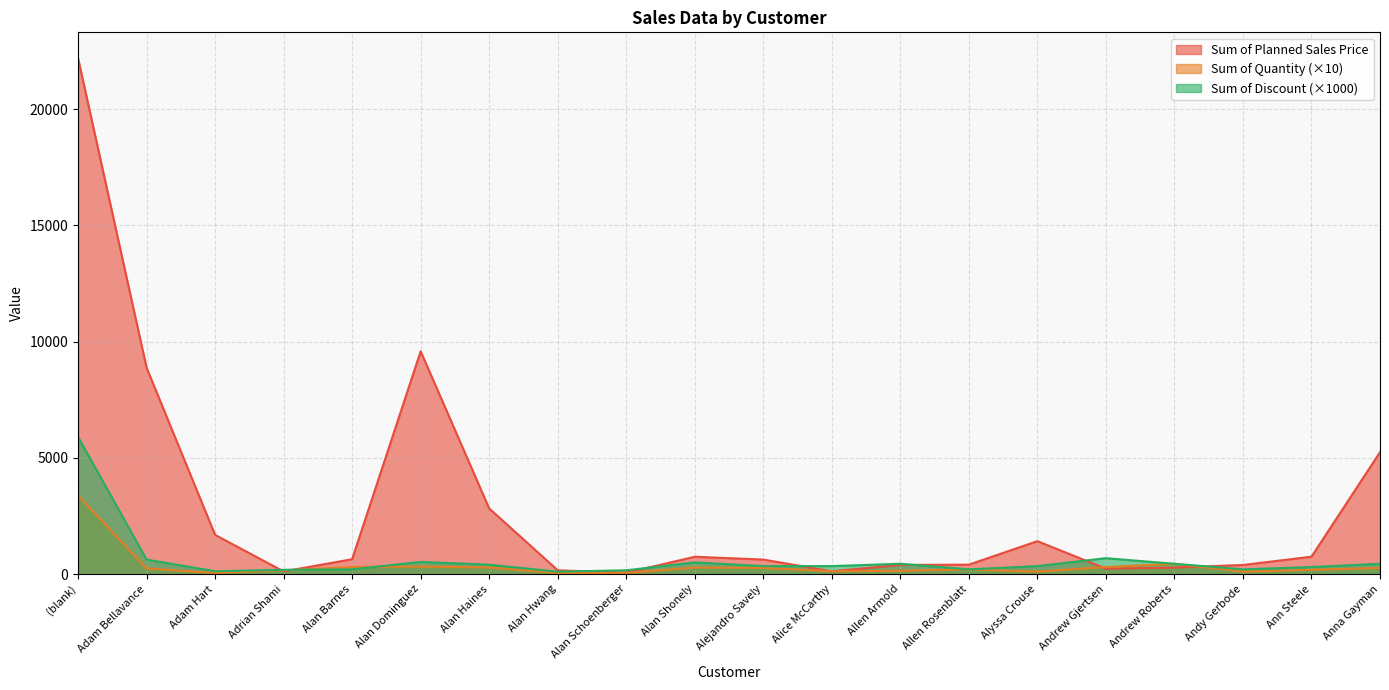

Between Alan Hwang and Alan Shonely, which series saw the biggest shift?

Sum of Planned Sales Price